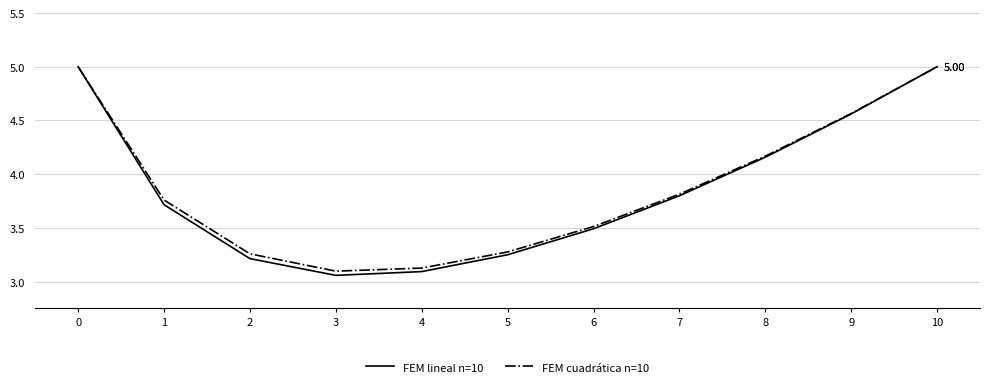

Which series has the largest range (max minus min)?

FEM lineal n=10